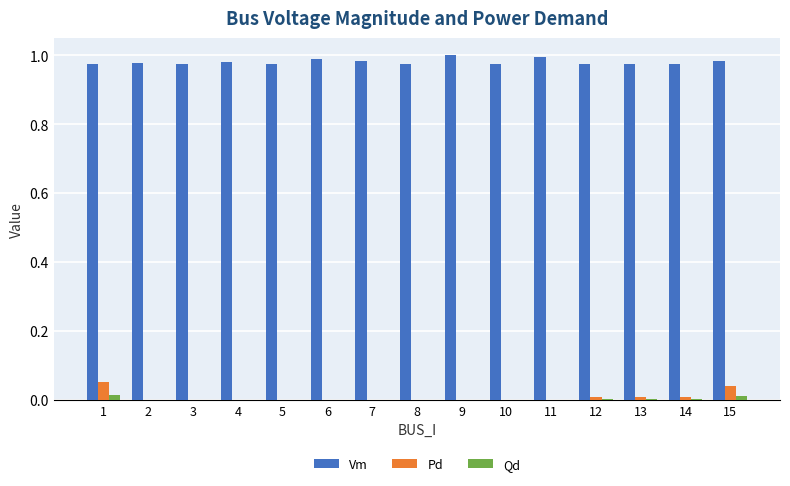

Does the chart contain stacked bars?

No